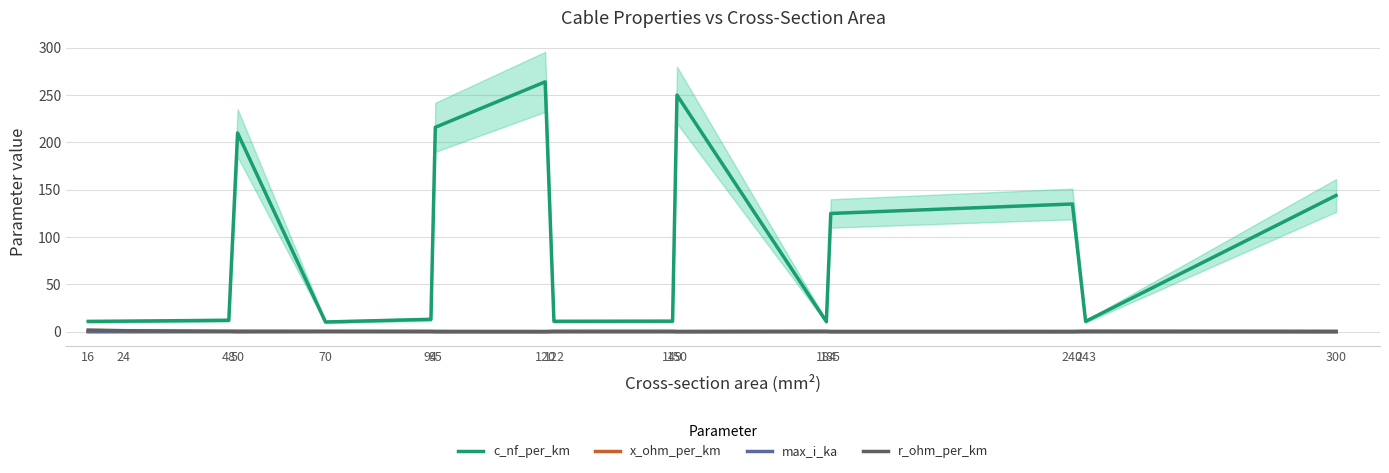

Where is the first local maximum for max_i_ka?

48